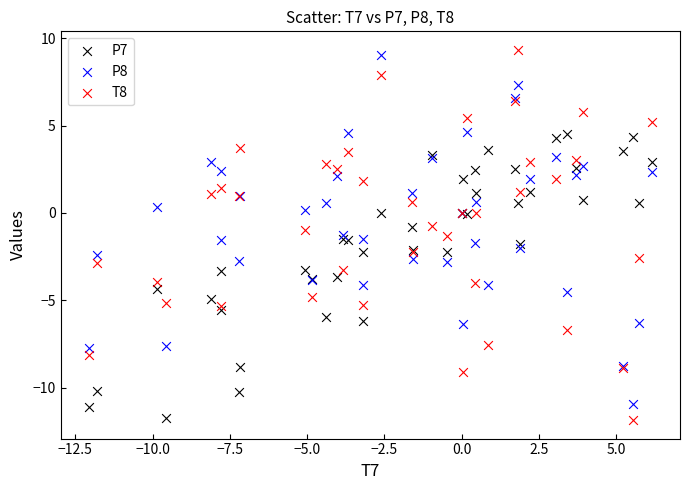

What is the X range (max minus min) for the scatter plot?

18.2